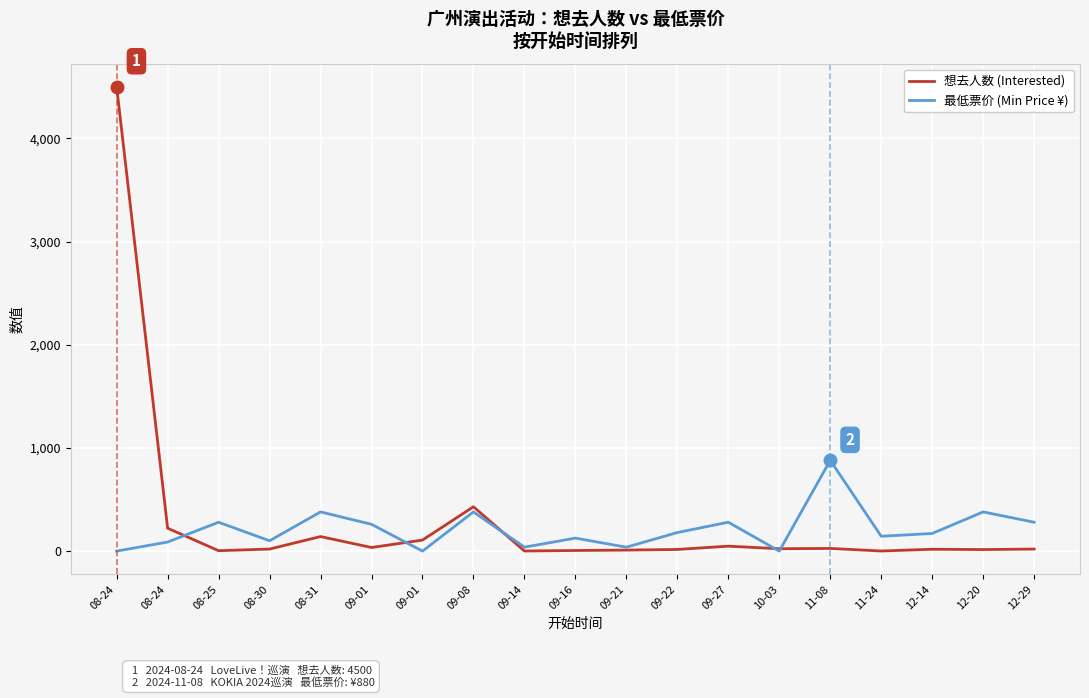

What are all the series names shown in the legend?

想去人数 (Interested), 最低票价 (Min Price ¥)